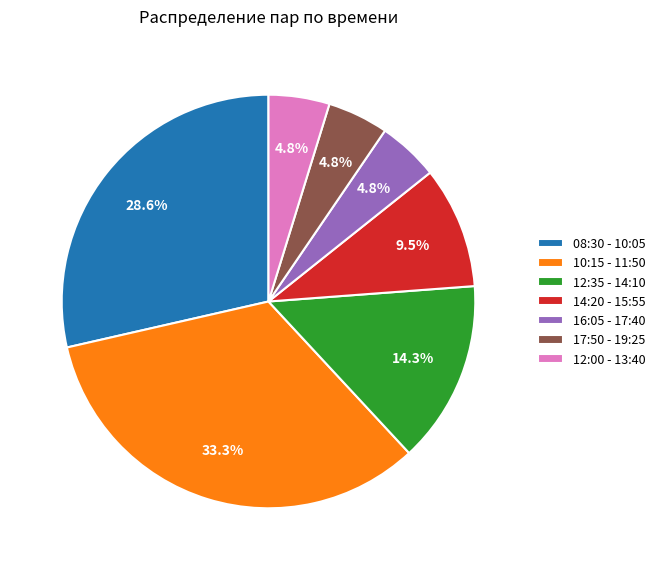

Is 12:35 - 14:10 the majority of the pie?

No